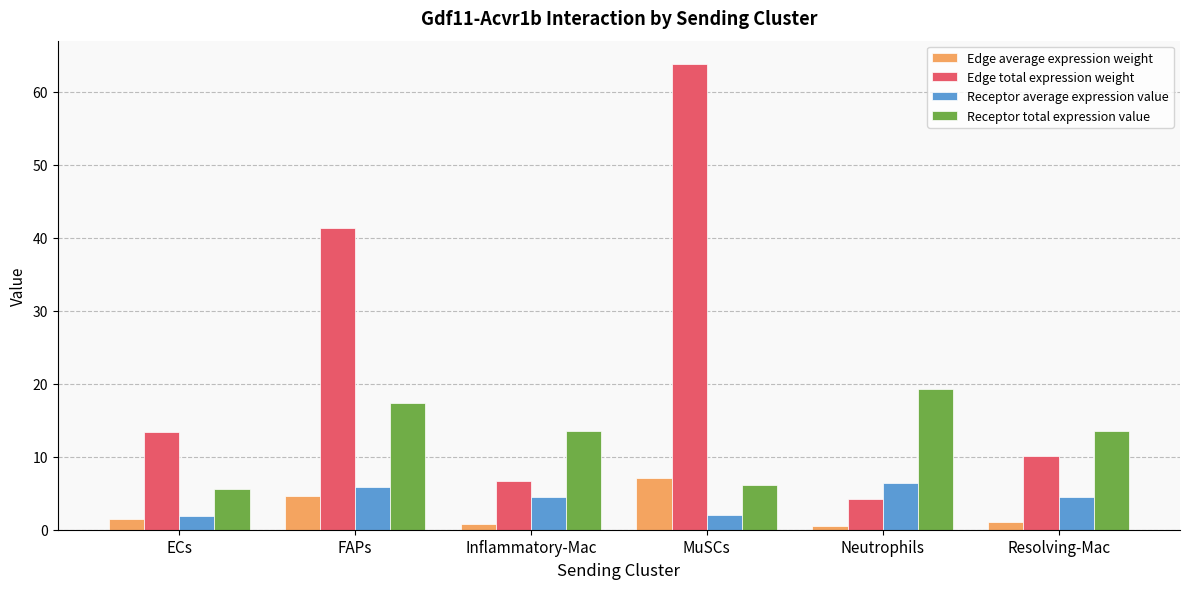

Rank the series by their maximum value, from lowest to highest.

Receptor average expression value, Edge average expression weight, Receptor total expression value, Edge total expression weight